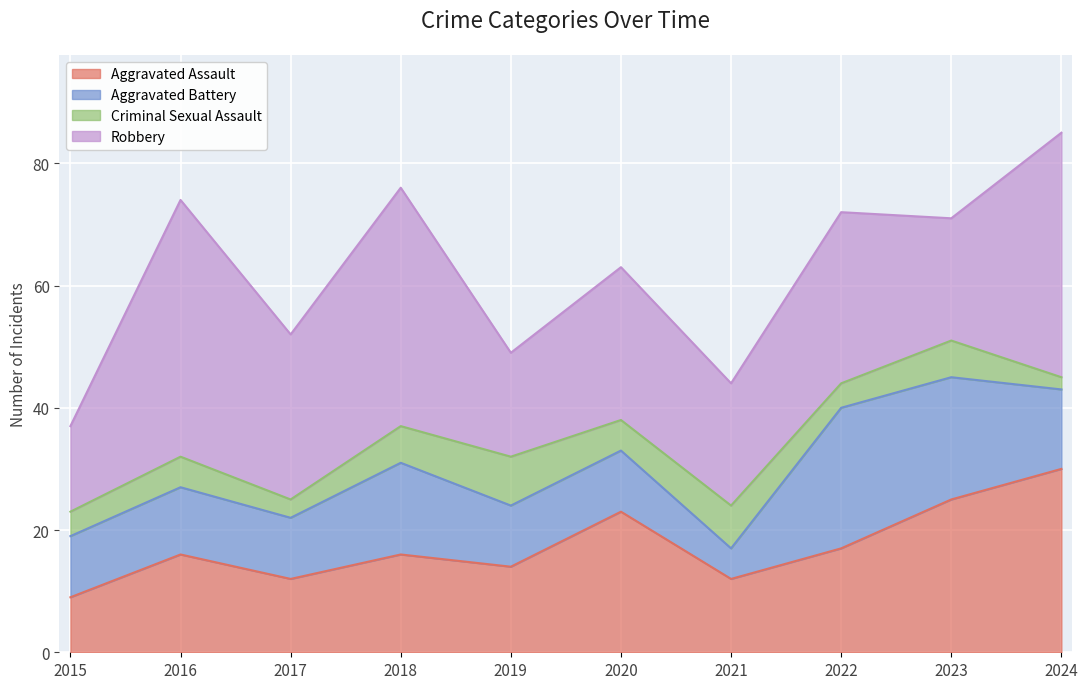

How many data points does each series have?

10